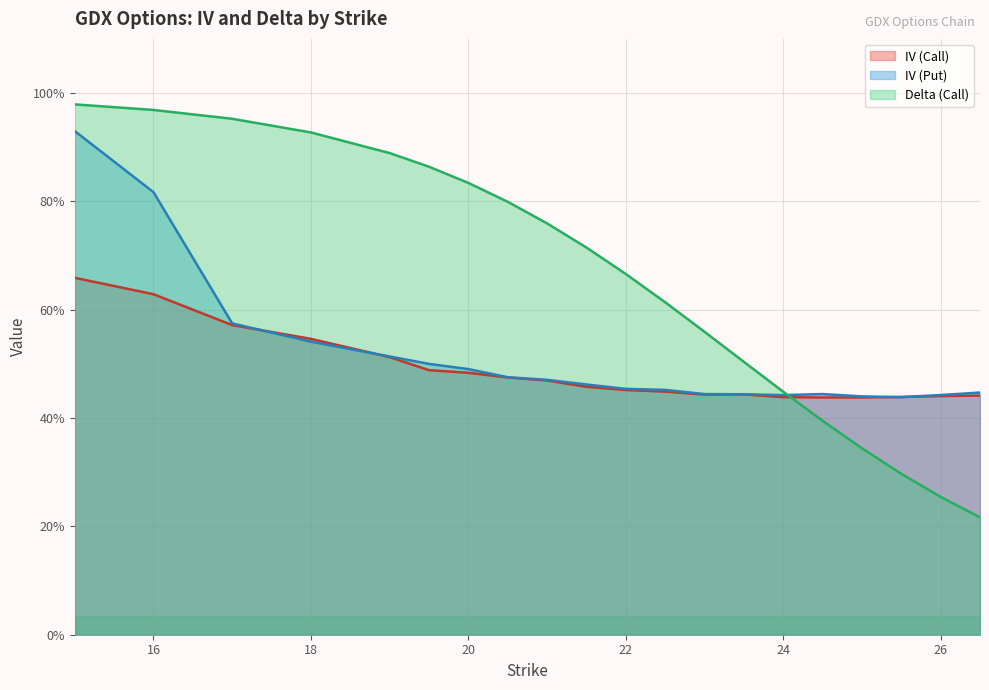

Which series has the widest spread of values?

Delta (Call)